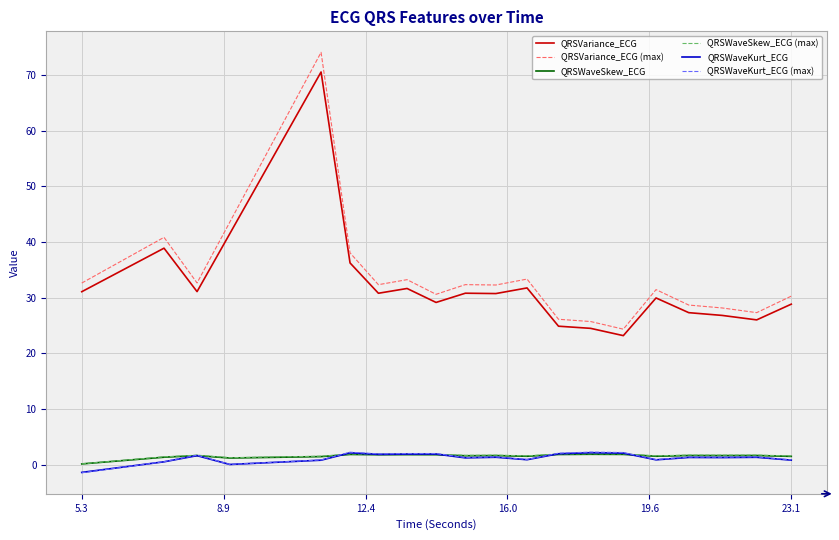

True or false: QRSWaveSkew_ECG (max) and QRSVariance_ECG intersect in this chart.

False